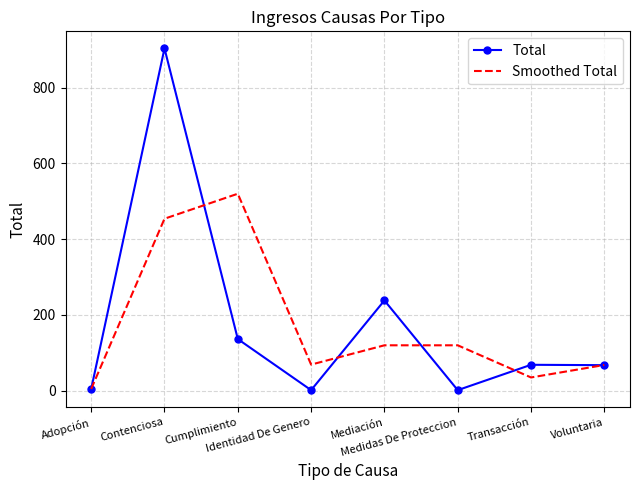

Between Cumplimiento and Transacción, which series saw the biggest shift?

Smoothed Total